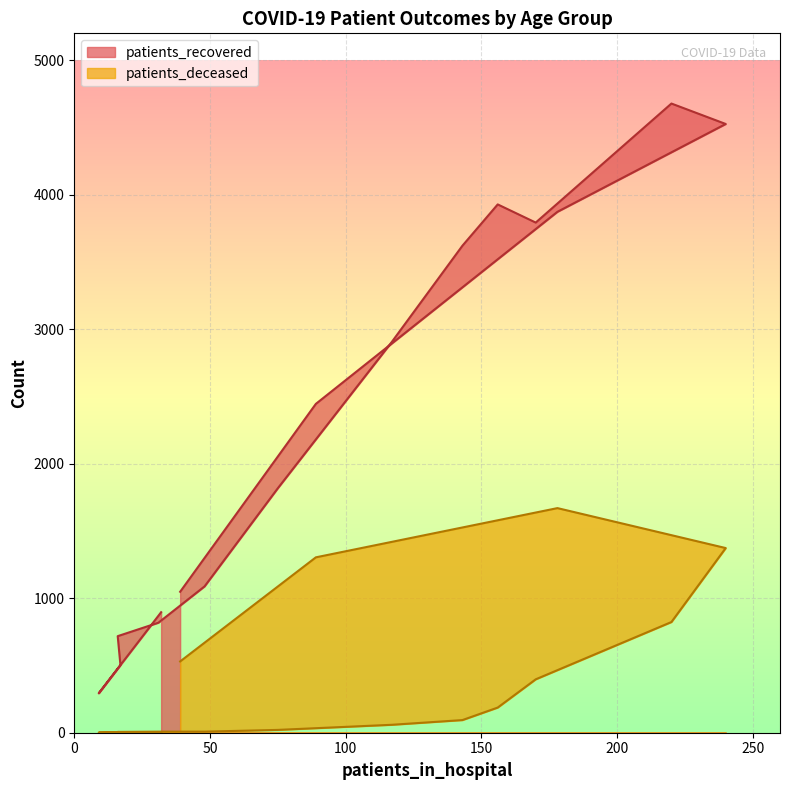

True or false: patients_deceased and patients_recovered cross at least once.

False